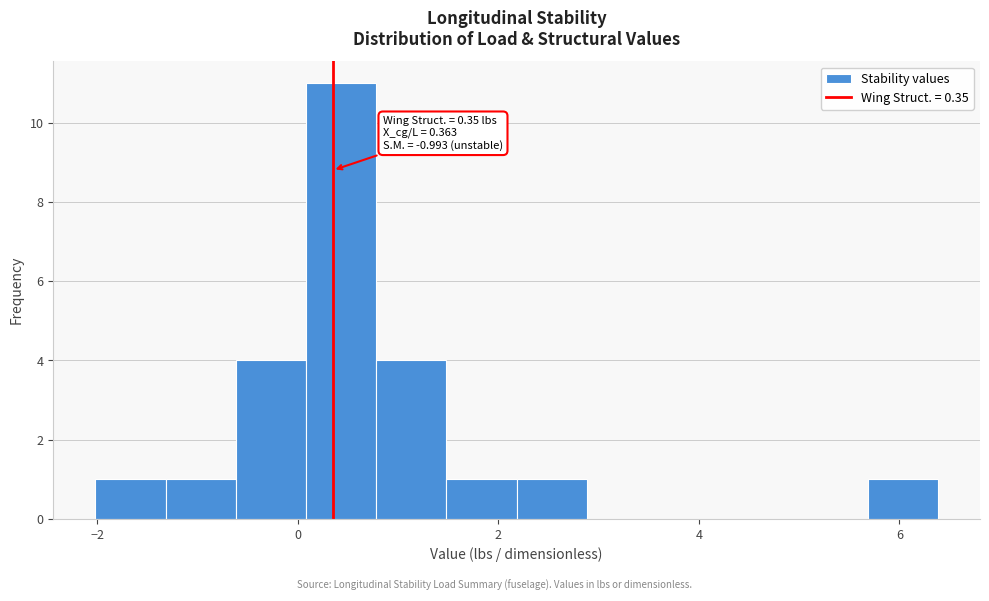

Read against the x-axis, roughly where is the centre of the tallest bar?

0.4